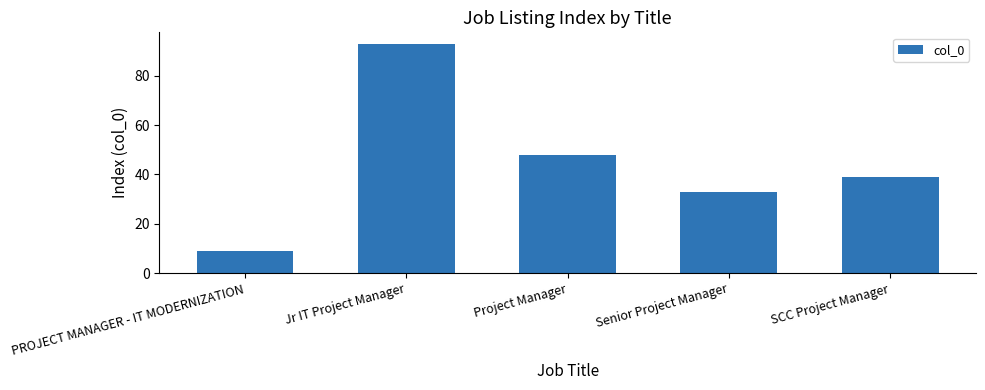

Are the bars grouped side by side (vs. stacked)?

No